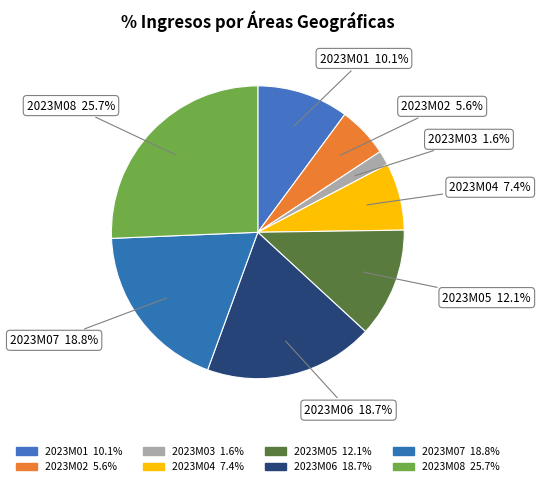

Rank the categories by value from highest to lowest.

2023M08, 2023M07, 2023M06, 2023M05, 2023M01, 2023M04, 2023M02, 2023M03